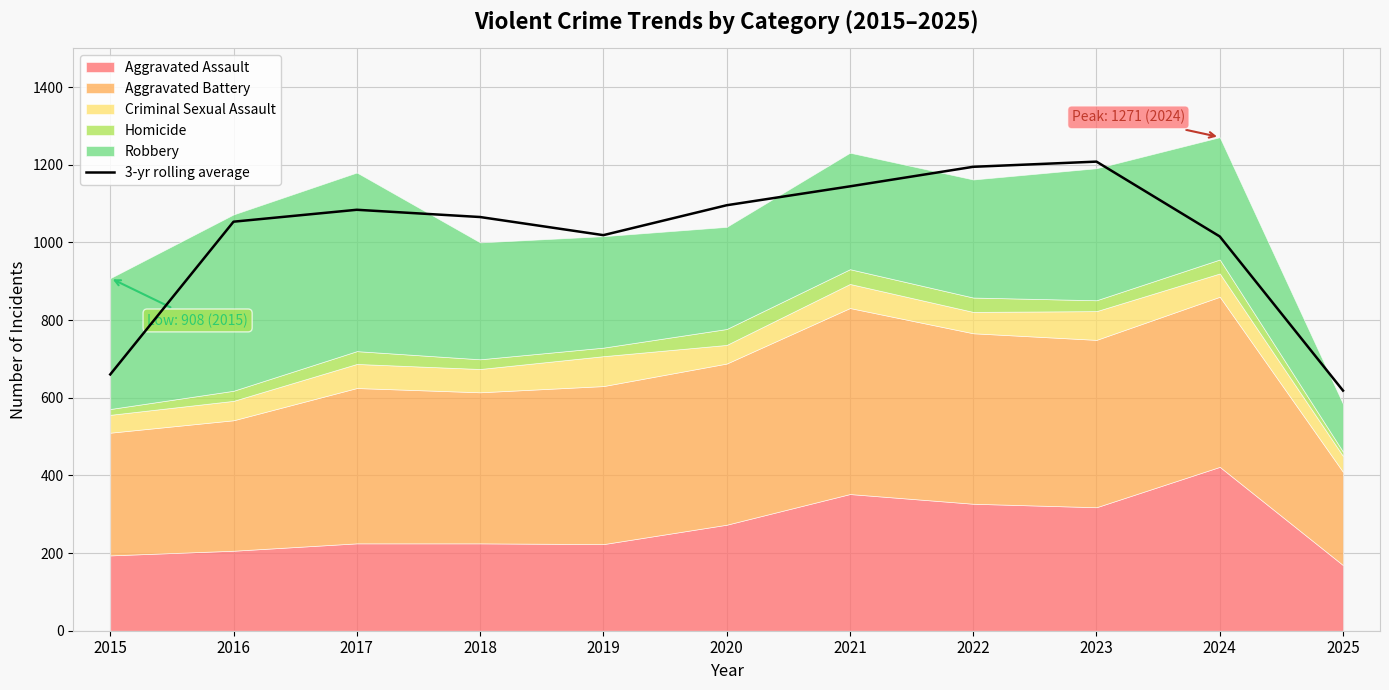

Is it true that the value at 2023 is 1908.8?

False